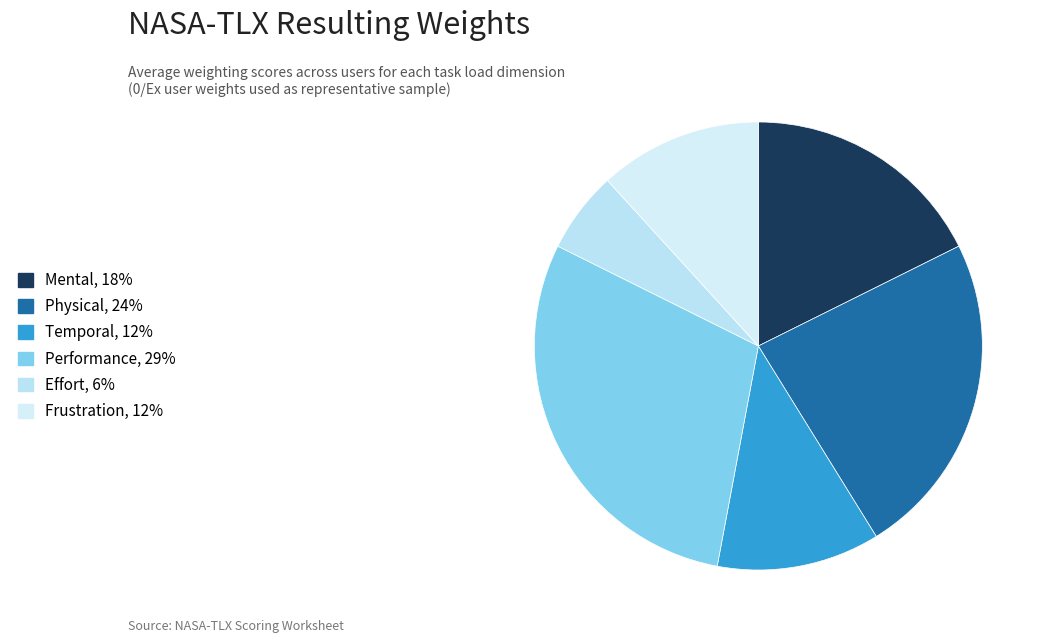

Does any single category account for the majority?

No